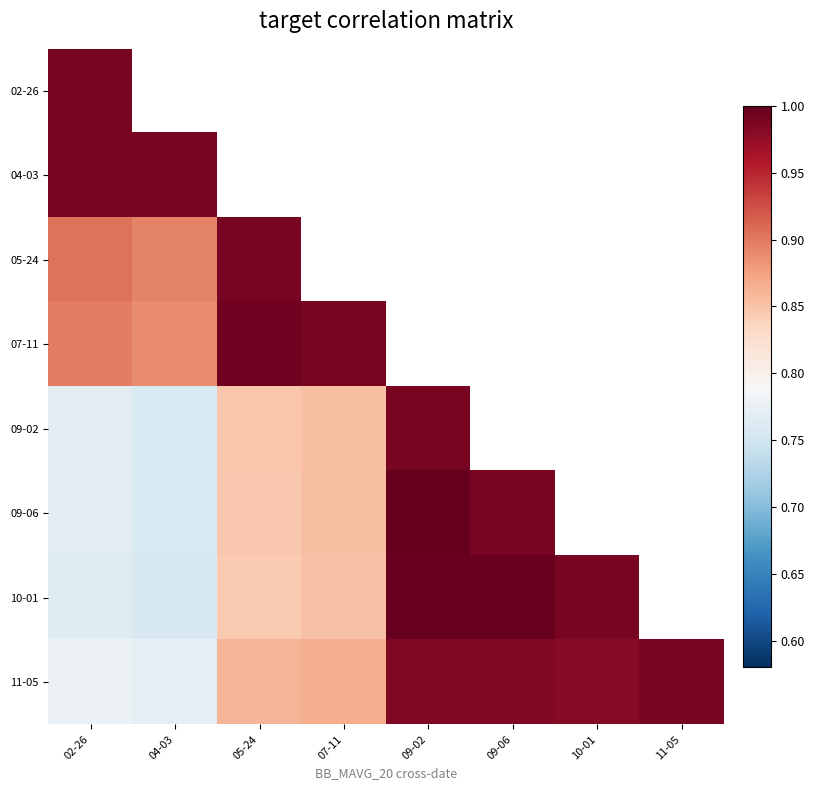

At 07-11, list the series in order from largest to smallest.

02-26, 04-03, 05-24, 07-11, 11-05, 09-02, 09-06, 10-01